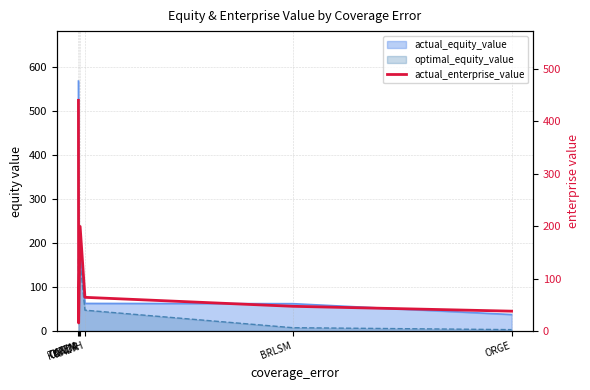

What is the difference between the maximum and minimum values?

424.4